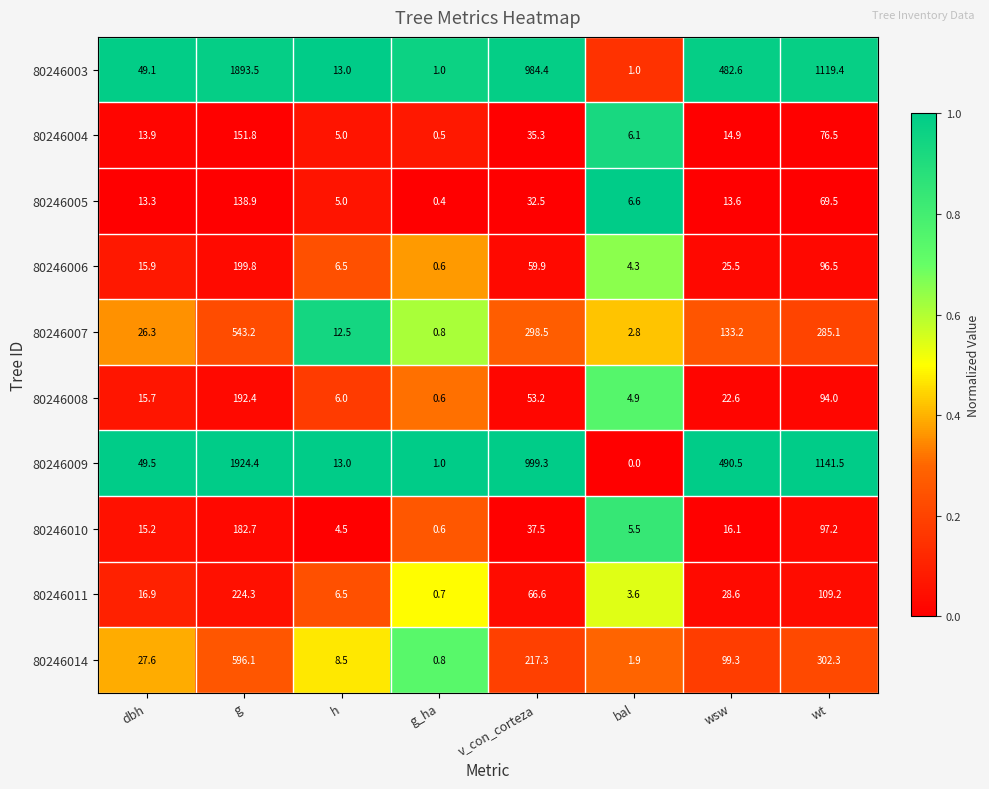

Which series has the widest spread of values?

80246009